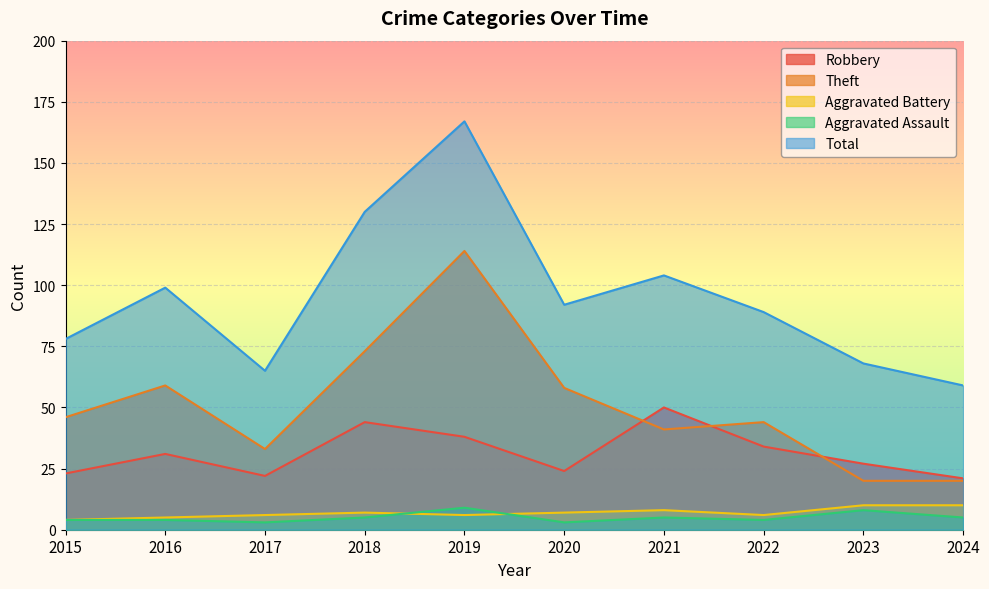

Which label corresponds to the largest value in the chart?

2019